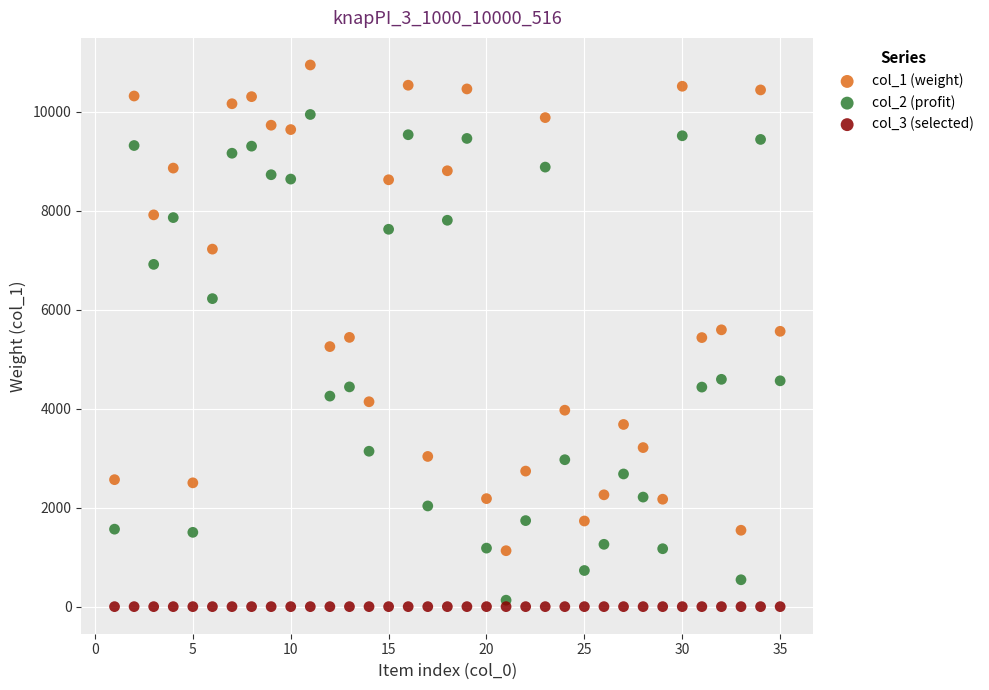

Which series reaches the maximum Y coordinate?

col_1 (weight)